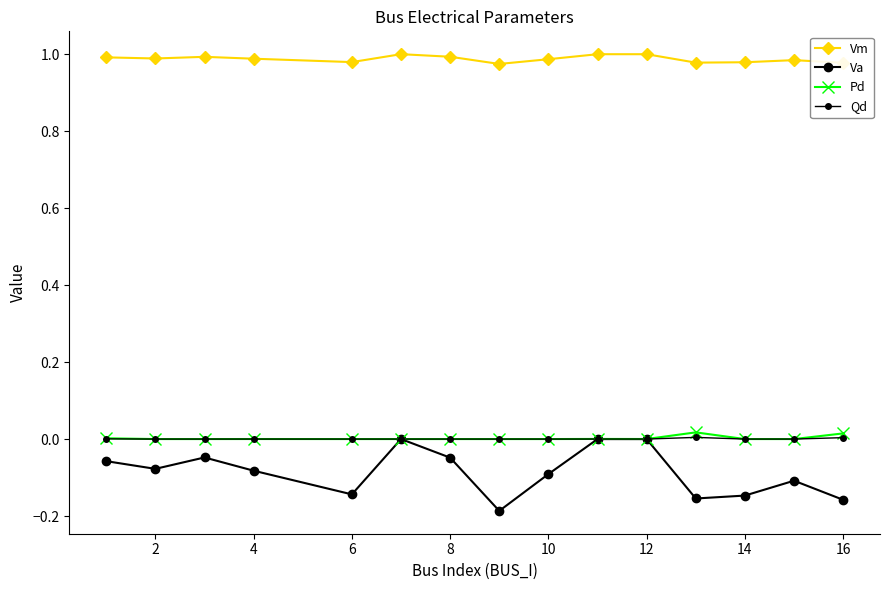

List the series in order of their peak value, lowest first.

Va, Qd, Pd, Vm